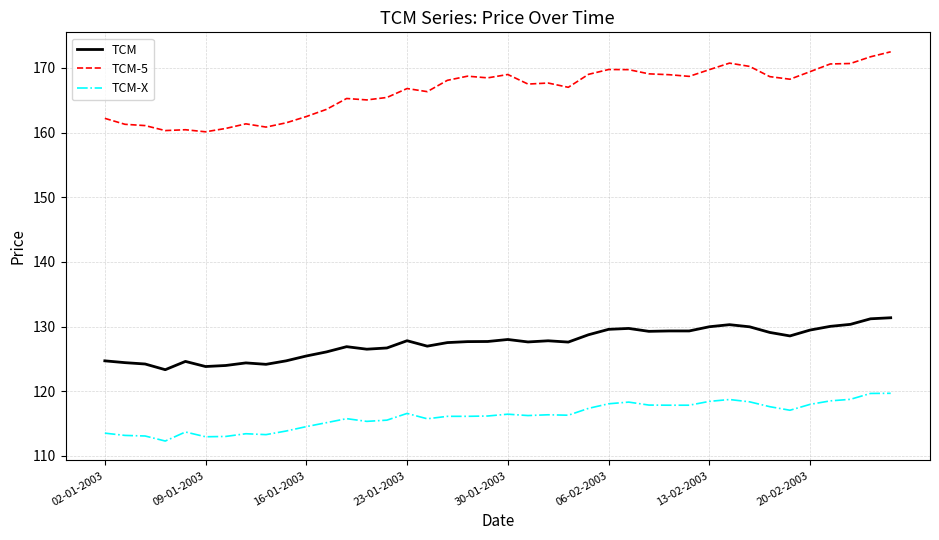

Which series has the largest total across all categories?

TCM-5